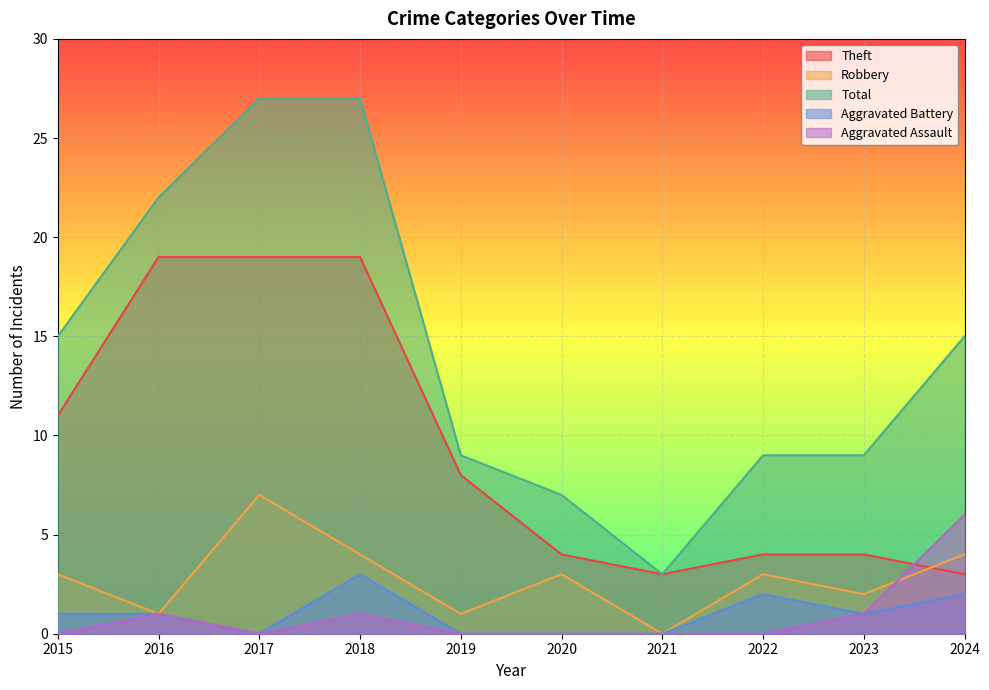

How many positive values does the Robbery series have?

9